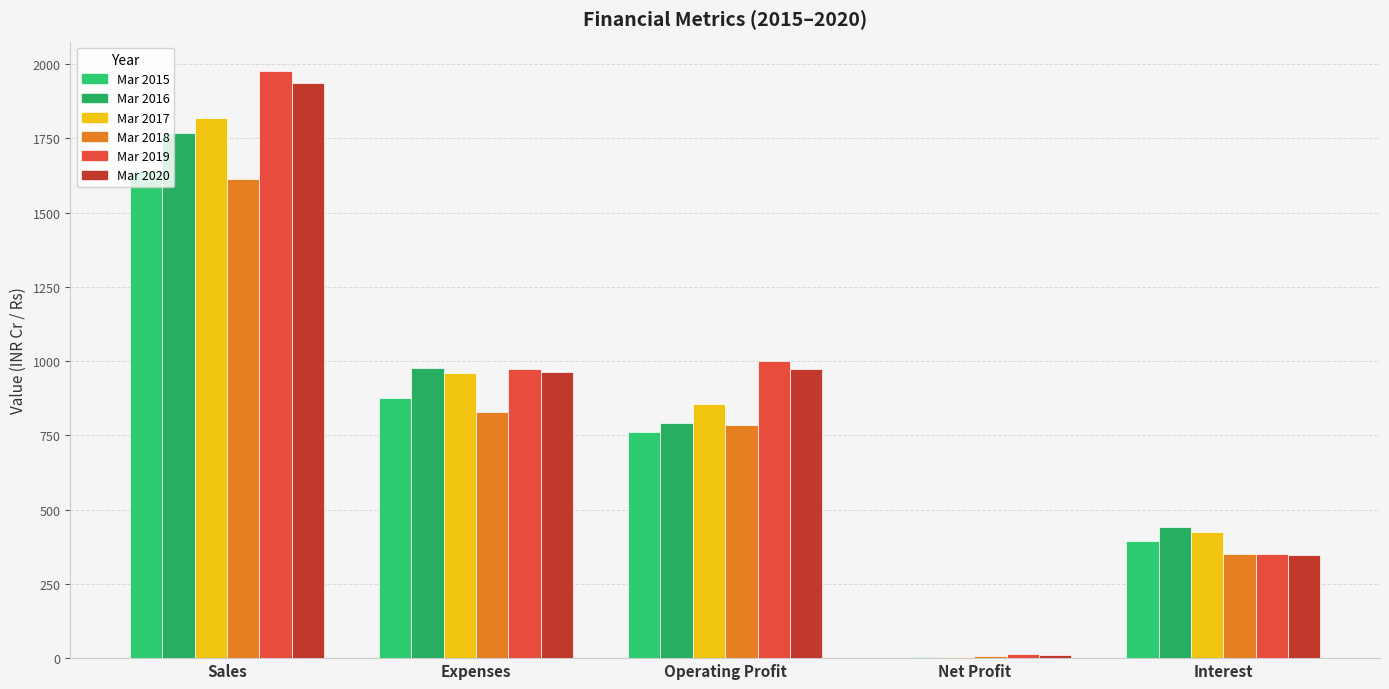

How many data points does each series have?

5